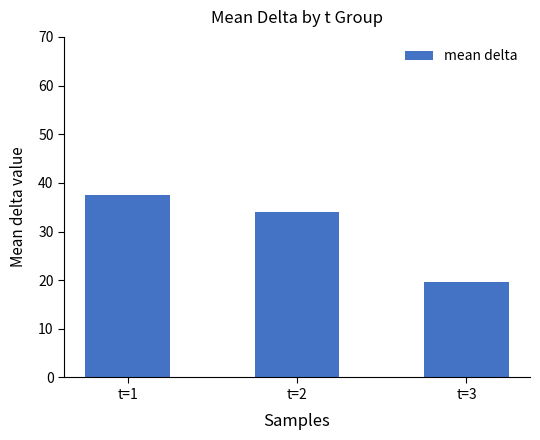

List the labels in order of value, smallest first.

t=3, t=2, t=1